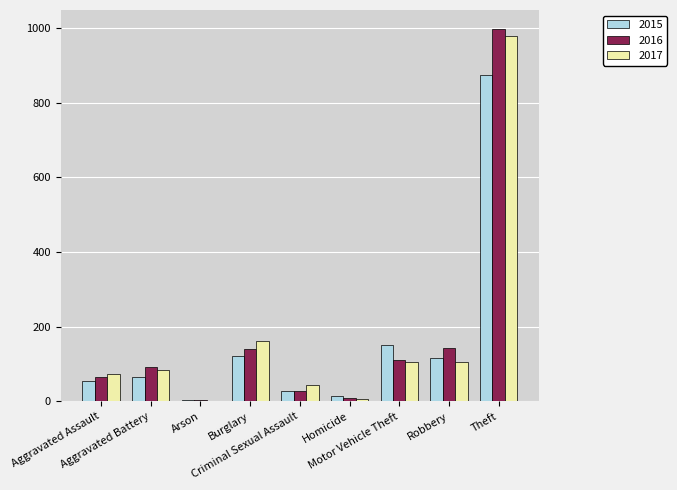

What is the maximum value for 2015?

874